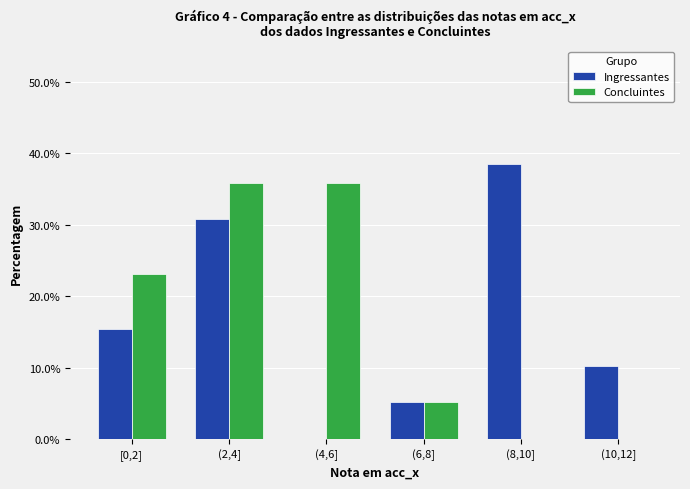

Reading left to right, extract all data points from this chart.

Ingressantes: [0,2]=15.4	(2,4]=30.8	(4,6]=0.0	(6,8]=5.1	(8,10]=38.5	(10,12]=10.3
Concluintes: [0,2]=23.1	(2,4]=35.9	(4,6]=35.9	(6,8]=5.1	(8,10]=0.0	(10,12]=0.0